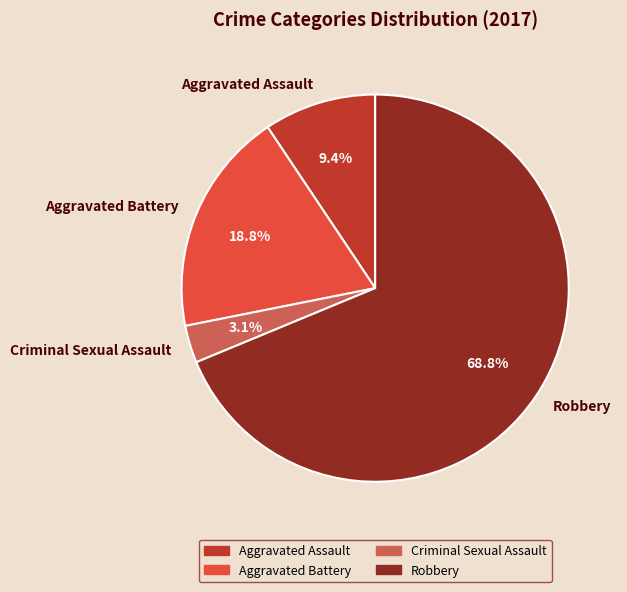

Which slice is the largest?

Robbery